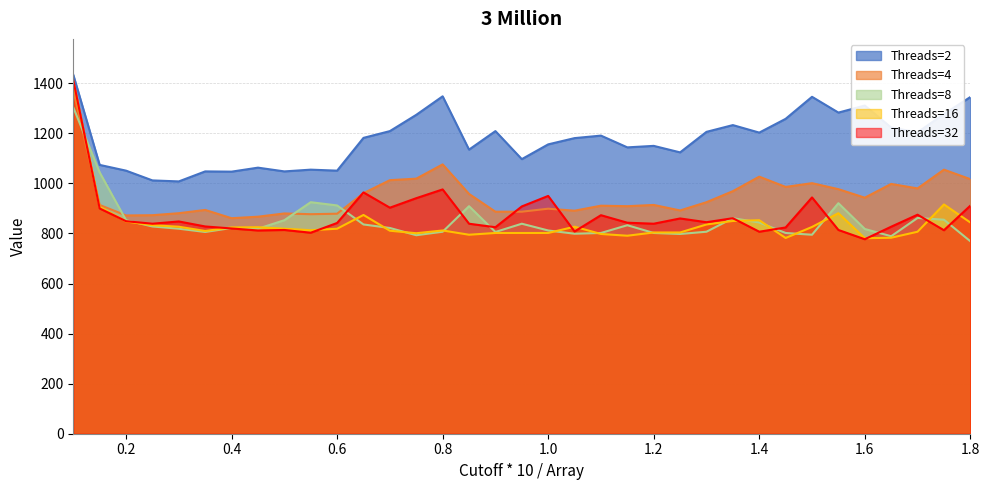

Reading right to left, transcribe all the data shown in this chart.

Threads=2: 1345	1277	1204	1223	1311	1283	1346	1258	1203	1233	1206	1124	1150	1144	1191	1181	1156	1097	1209	1135	1348	1274	1209	1182	1051	1055	1048	1063	1047	1048	1008	1012	1051	1074	1434
Threads=4: 1017	1055	980	998	943	977	1001	986	1027	969	925	892	914	909	911	891	899	887	887	958	1076	1019	1013	961	879	877	880	867	861	894	881	873	872	914	1373
Threads=8: 769	855	862	789	818	921	795	802	844	861	807	798	802	833	802	799	812	839	806	909	807	793	822	836	912	925	853	819	822	806	819	828	853	1044	1304
Threads=16: 844	916	807	783	781	881	826	782	853	850	836	804	804	791	798	827	802	802	802	795	812	801	811	874	819	813	819	825	824	810	827	833	848	906	1407
Threads=32: 911	813	875	827	777	814	944	824	807	861	845	860	839	843	873	808	950	908	825	839	976	941	903	964	842	803	814	812	820	828	848	839	849	900	1412